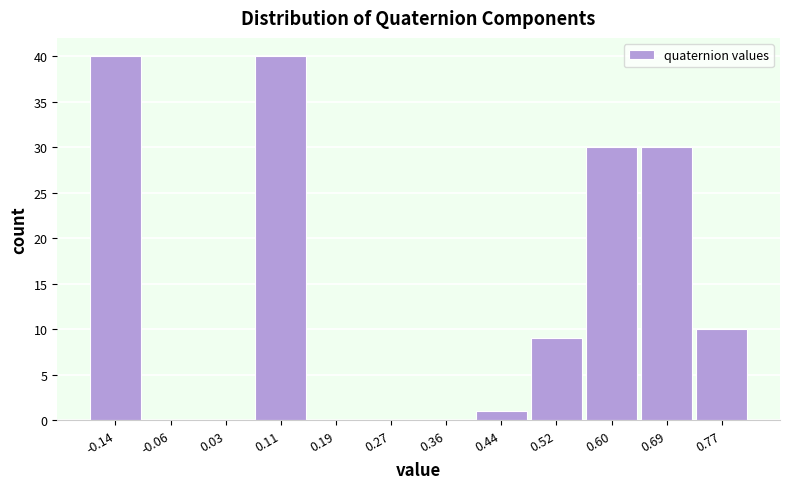

Reading left to right, what are all the values shown in this chart?

-0.14=40	-0.06=0	0.03=0	0.11=40	0.19=0	0.27=0	0.36=0	0.44=1	0.52=9	0.60=30	0.69=30	0.77=10